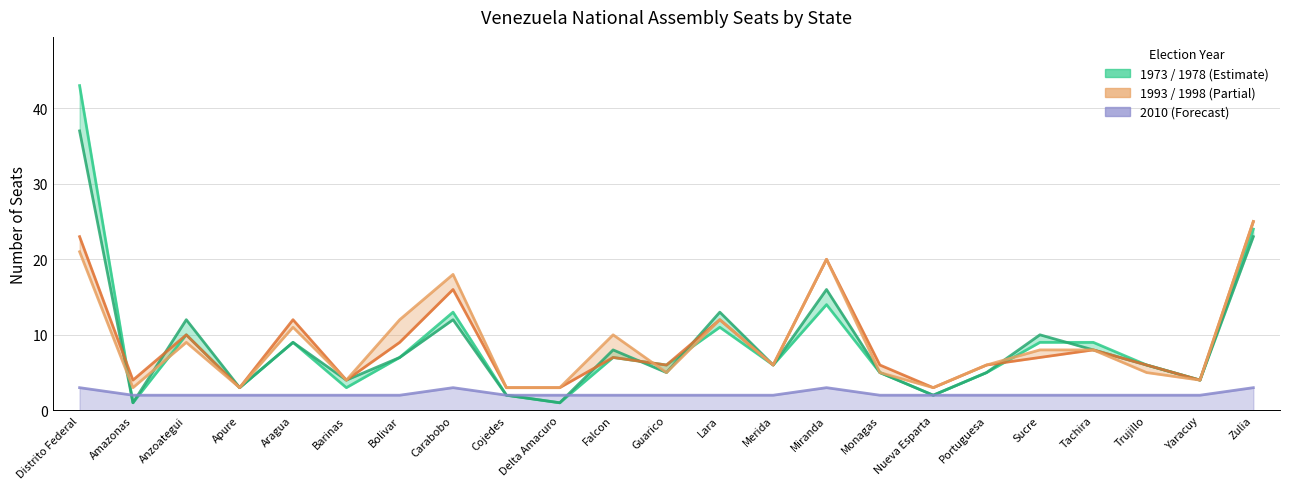

What is the difference between the highest and lowest values at Bolivar?

10